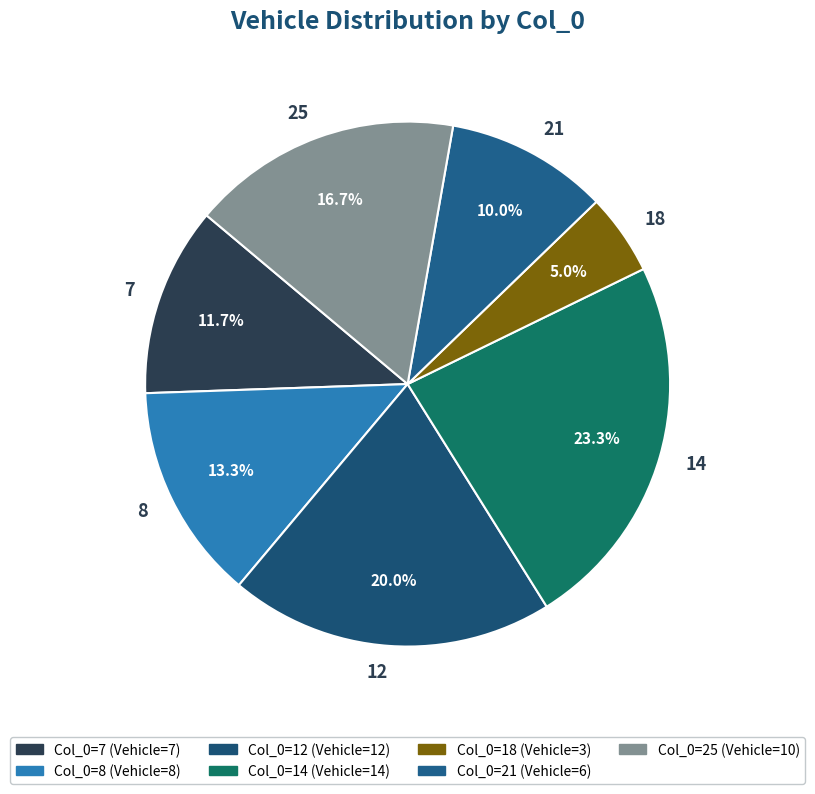

To the nearest percent, what portion does 8 represent?

13%